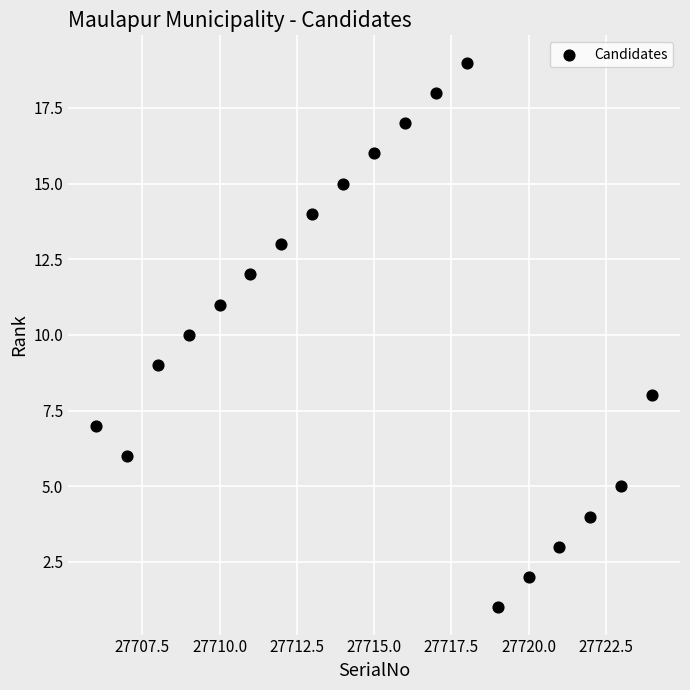

What is the range of X values (max minus min)?

18